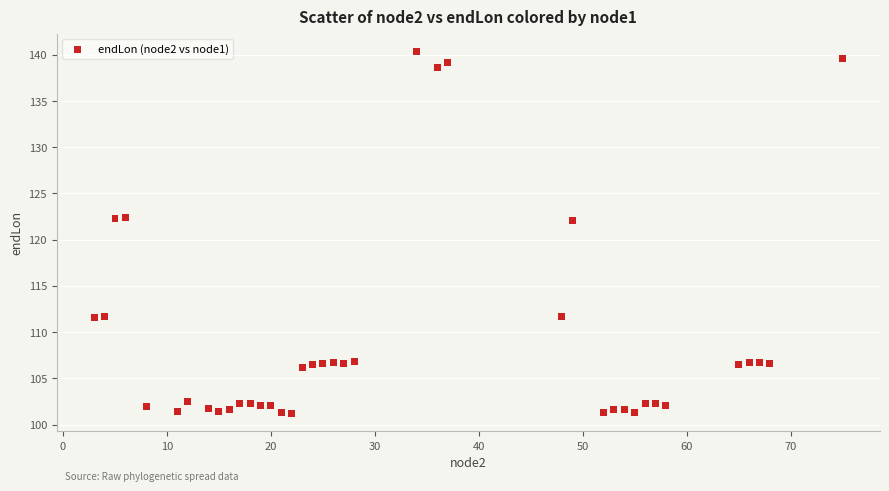

What is the range of X values (max minus min)?

72.0